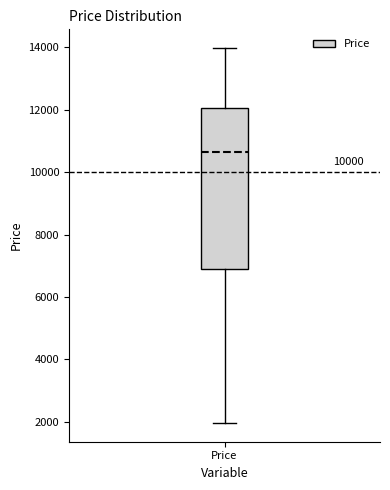

Where is the upper edge of the box for Price on the y-axis? The values are not printed on the chart, so give them approximately, as read against the axis.

12000